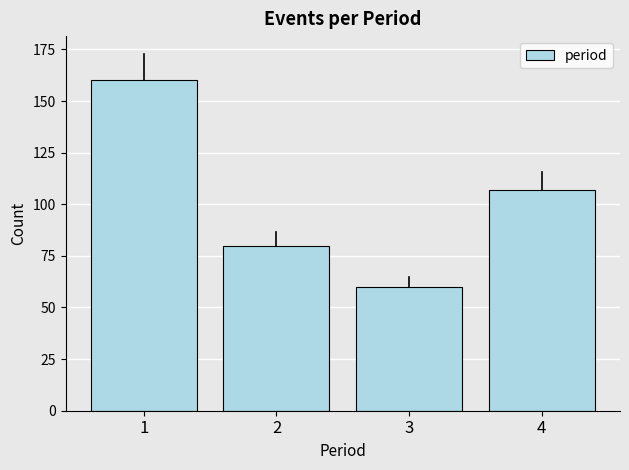

Reading left to right, transcribe all the data shown in this chart.

1=160	2=80	3=60	4=107